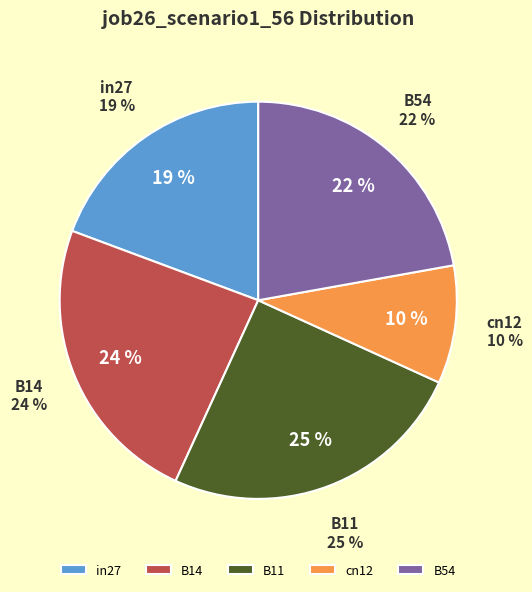

Rank the categories by value from lowest to highest.

cn12, in27, B54, B14, B11